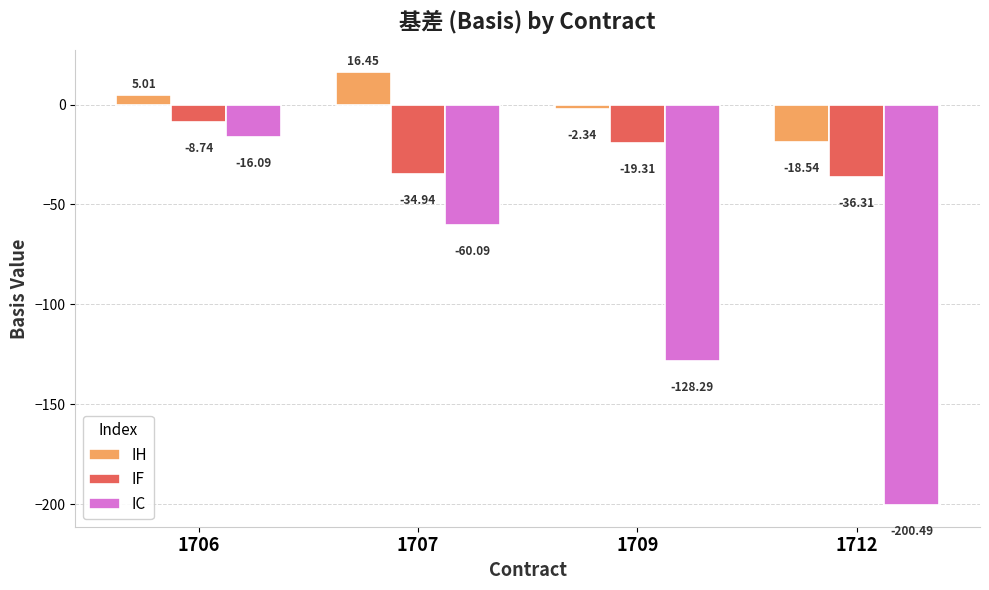

What is the difference between the highest and lowest values at 1706?

21.1